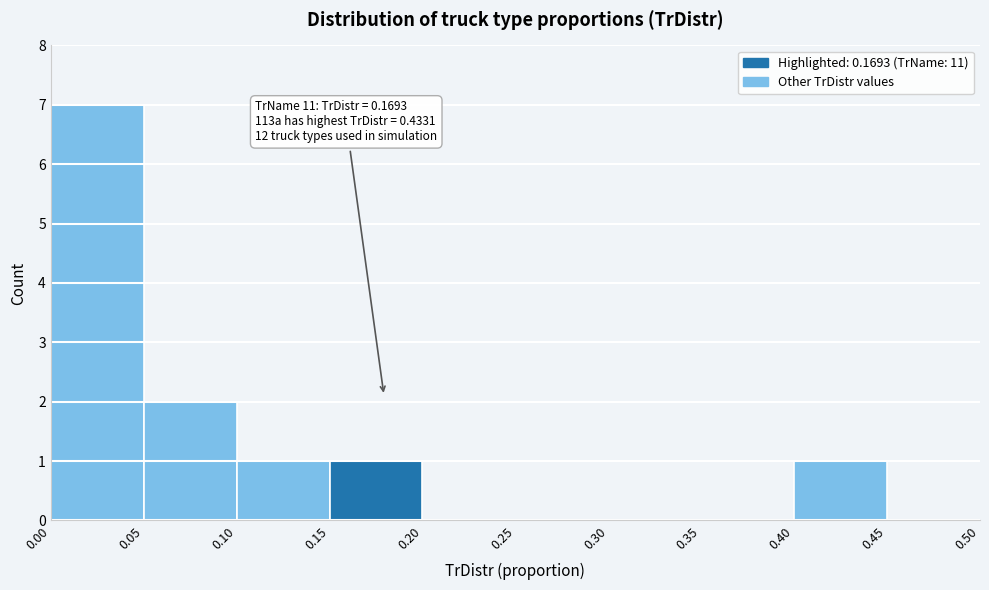

Over which range of the x-axis is the bar tallest?

0.00 to 0.05